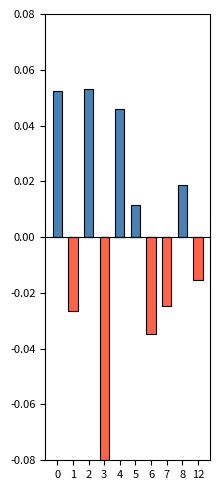

Reading right to left, transcribe all the data shown in this chart.

positive: 0.0	0.0	0.0	0.0	0.0	0.0	0.0	0.1	0.0	0.1
negative: -0.0	0.0	-0.0	-0.0	0.0	0.0	-0.1	0.0	-0.0	0.0